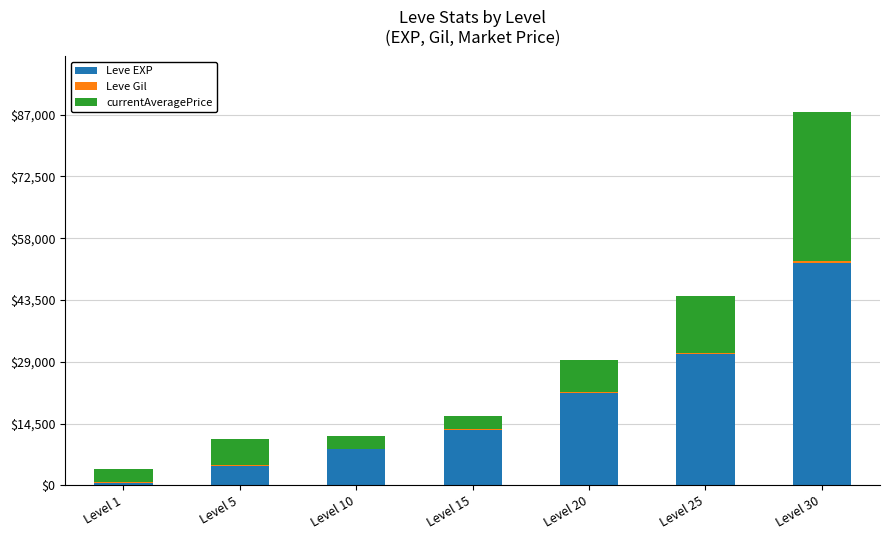

At which category is the sum across all series the highest?

Level 30